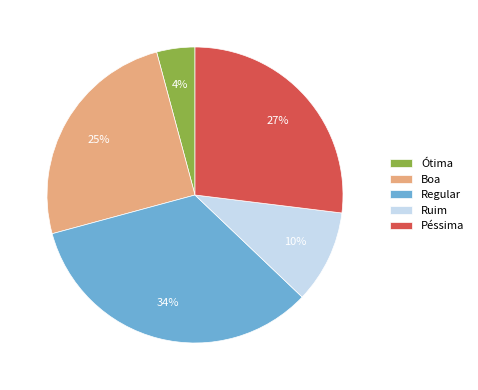

Rank the categories by value from highest to lowest.

Regular, Péssima, Boa, Ruim, Ótima